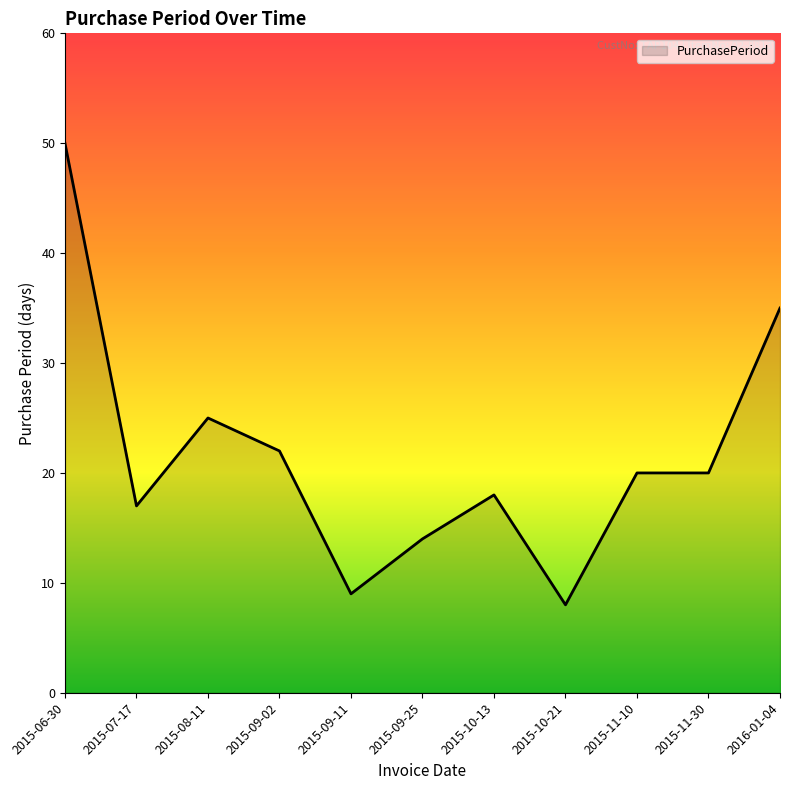

Does the chart display data point markers on the line(s)?

No